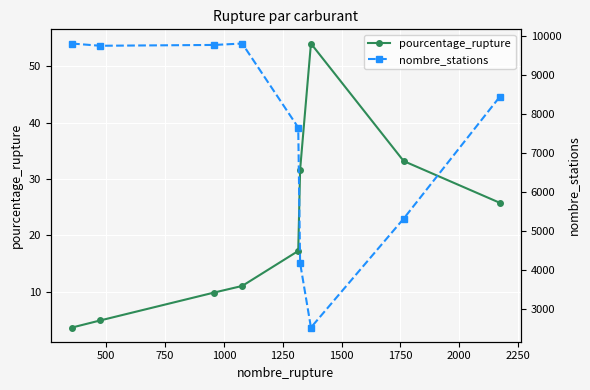

How many values in the nombre_stations series exceed 8433?

4